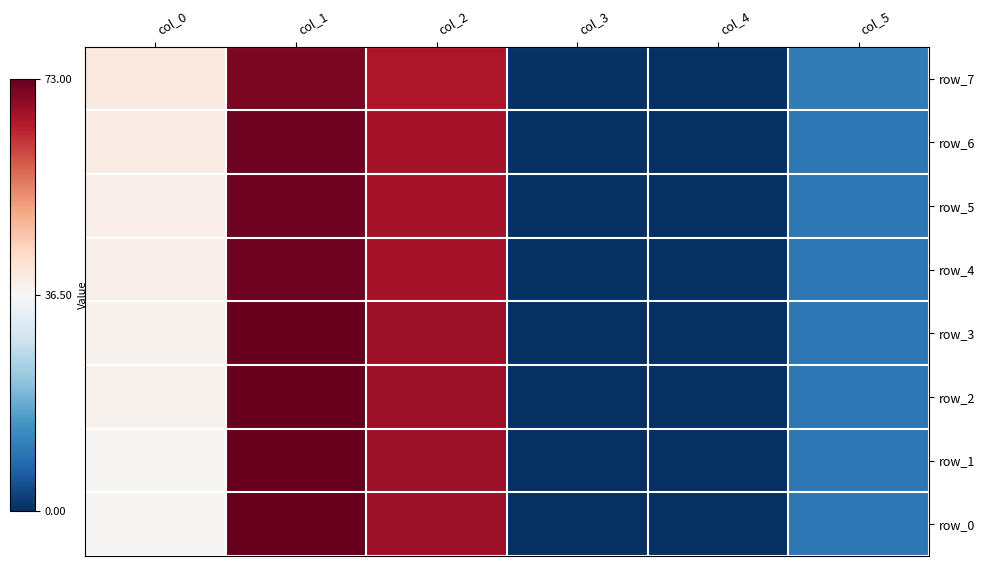

Which series has the largest total across all categories?

row_2